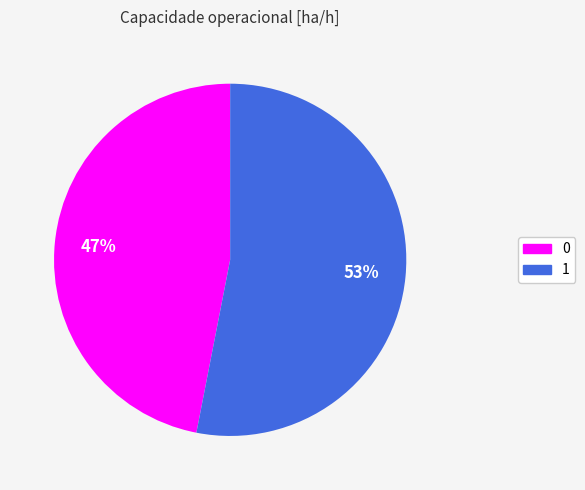

What is the ratio of the value at 1 to the value at 0?

1.1